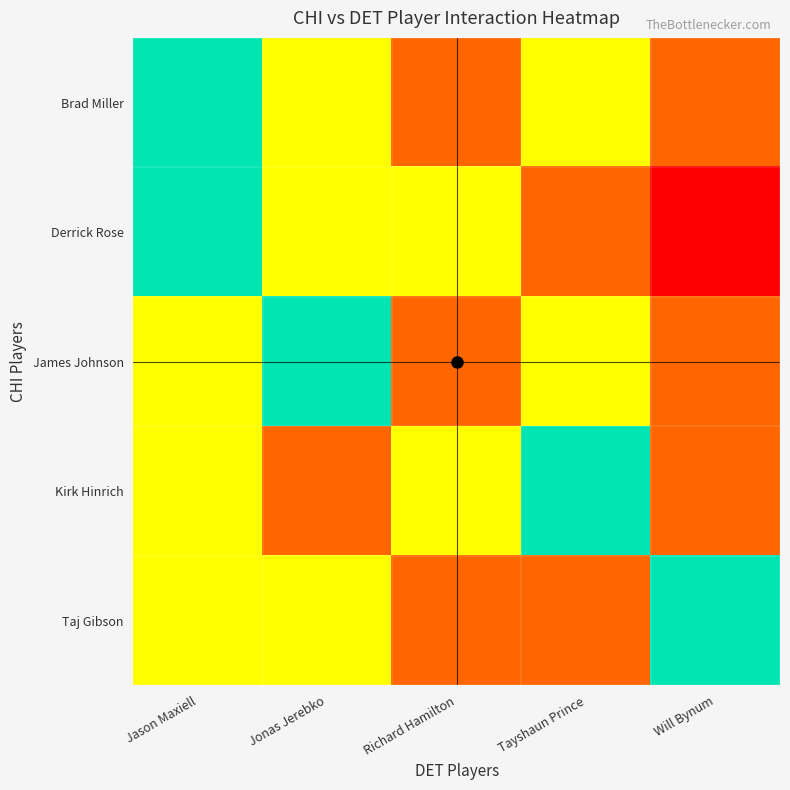

Between Will Bynum and Jason Maxiell, which is larger?

Jason Maxiell